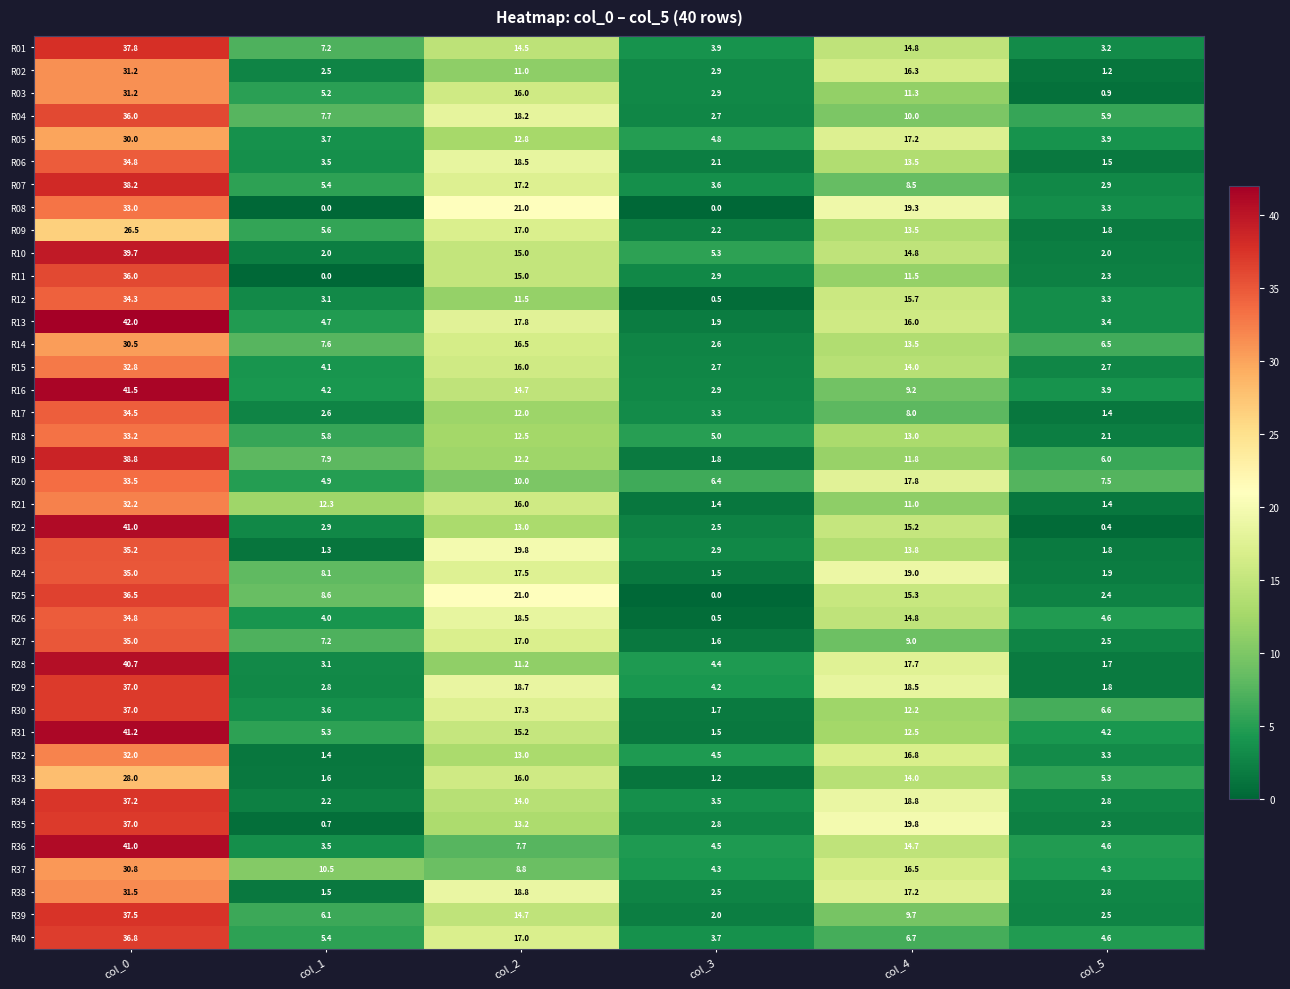

At which label is R30 closest to 19?

col_2